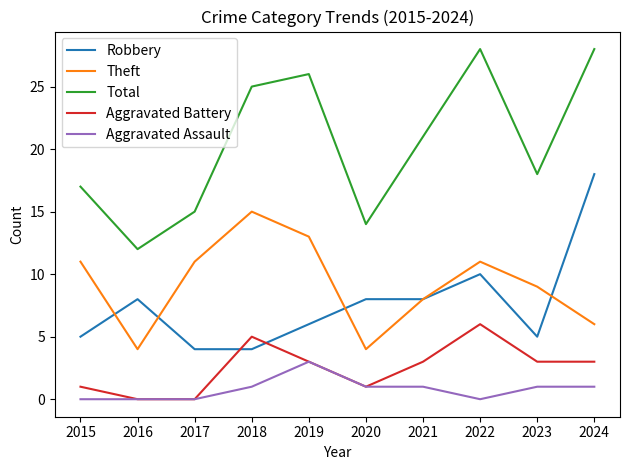

True or false: Aggravated Assault and Total cross at least once.

False